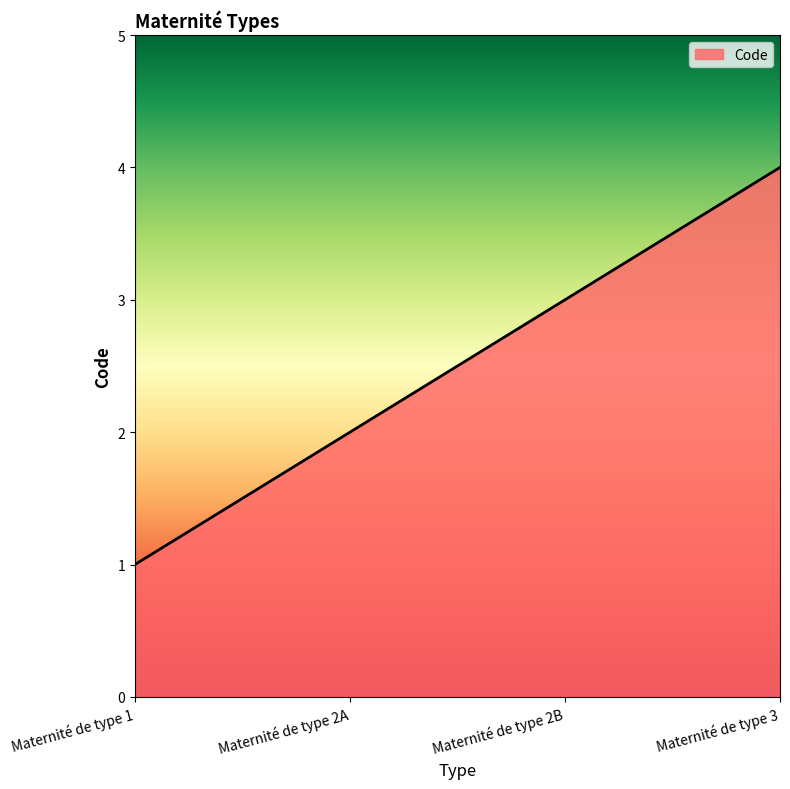

Does the chart display data point markers on the line(s)?

No